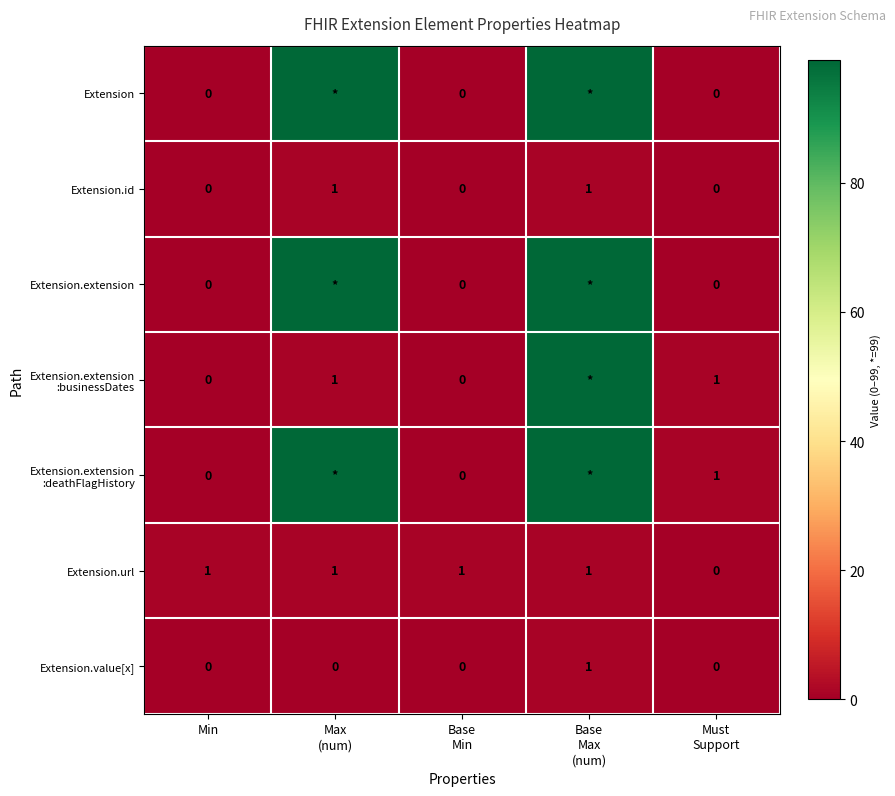

What is the total value across all series at Min?

1